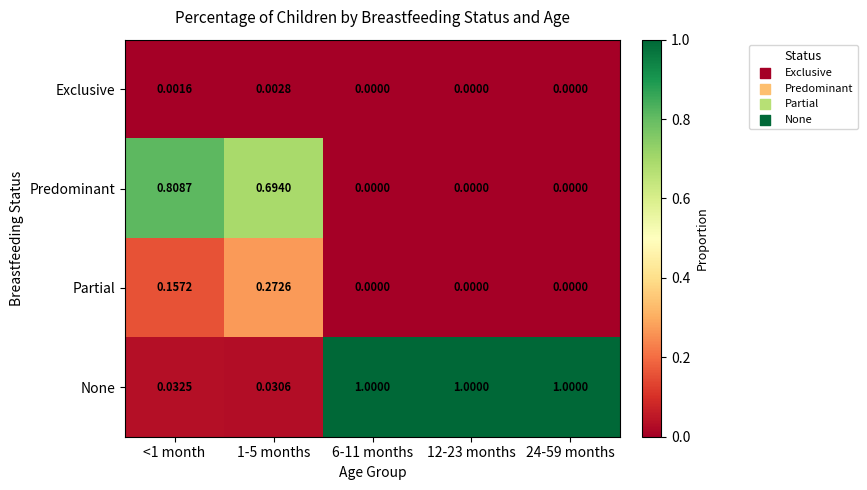

Which series has the largest range (max minus min)?

None